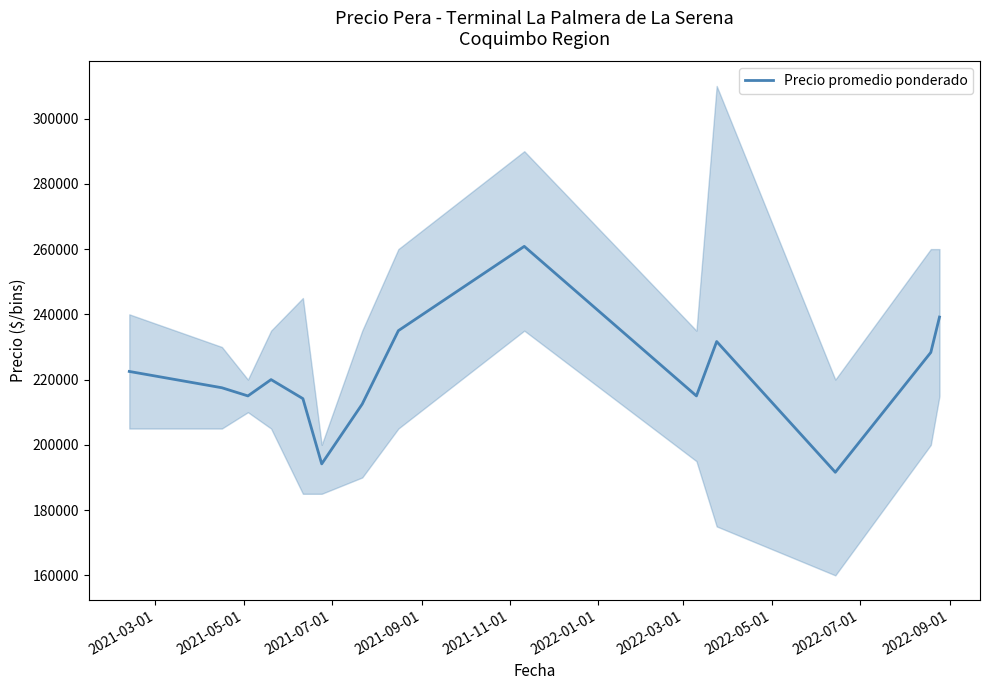

How many lines are shown in the chart?

1